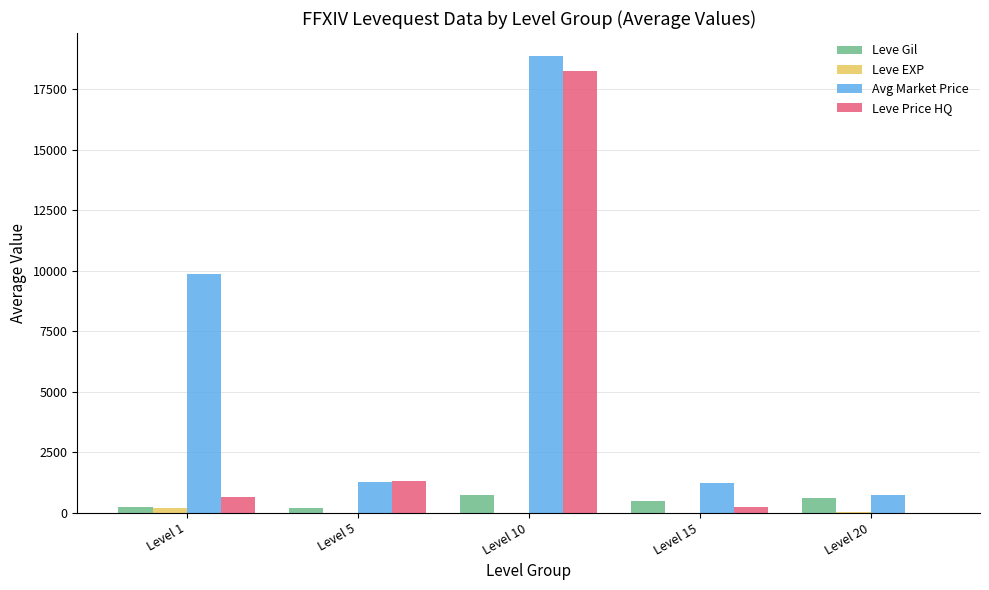

At which category is the sum across all series the highest?

Level 10